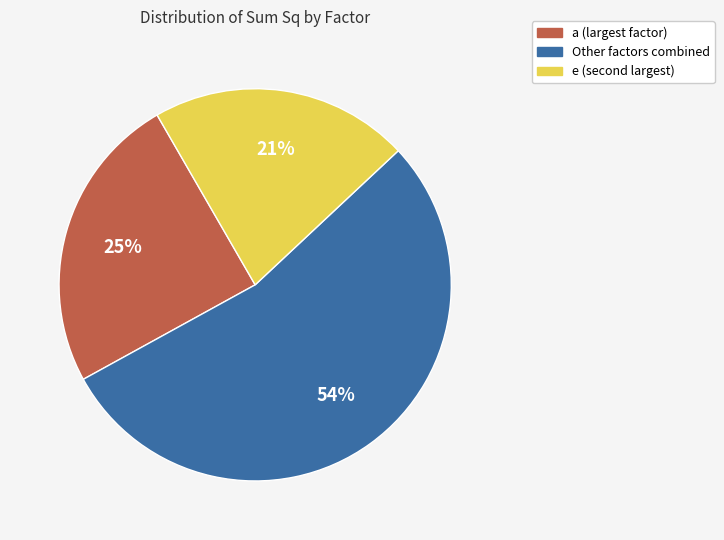

To the nearest percent, what is the average slice percentage?

33%